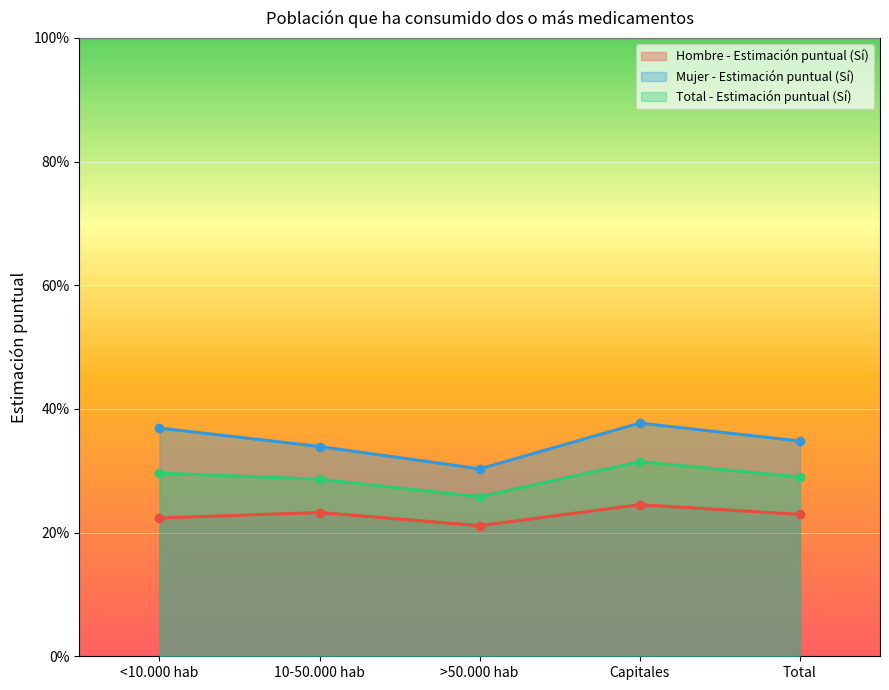

How many Hombre - Estimación puntual (Sí) values are between 0 and 1?

5